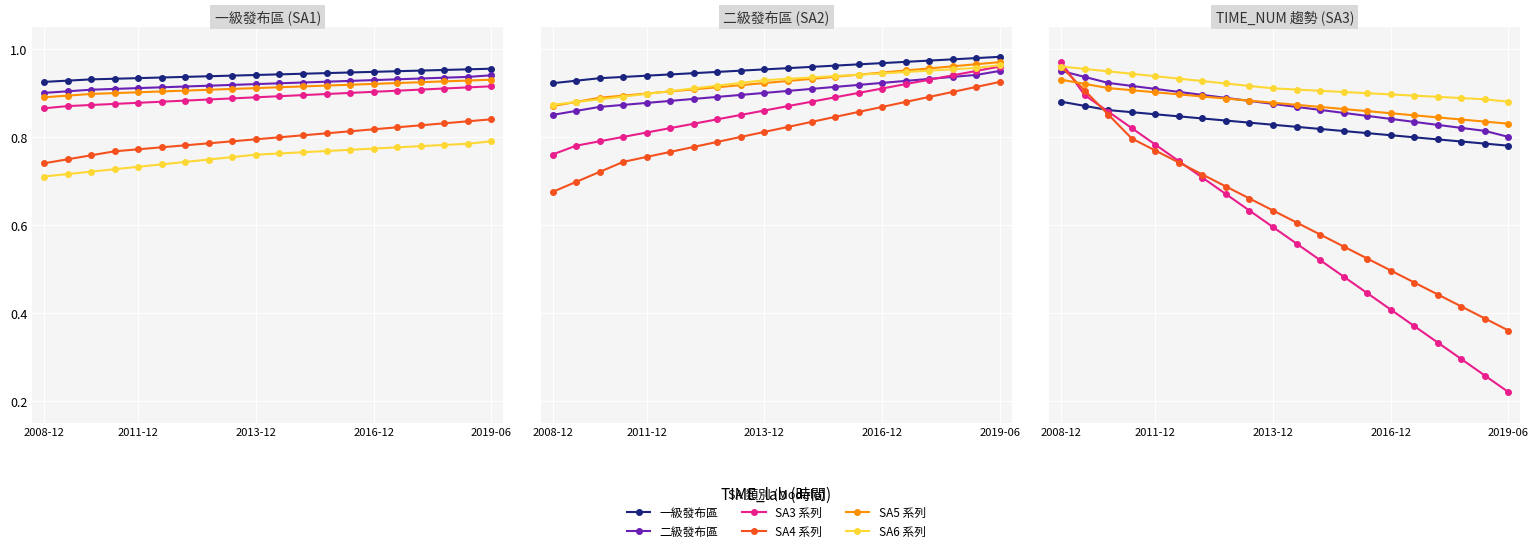

Where is SA3 系列 nearest to the value 0?

2019-06